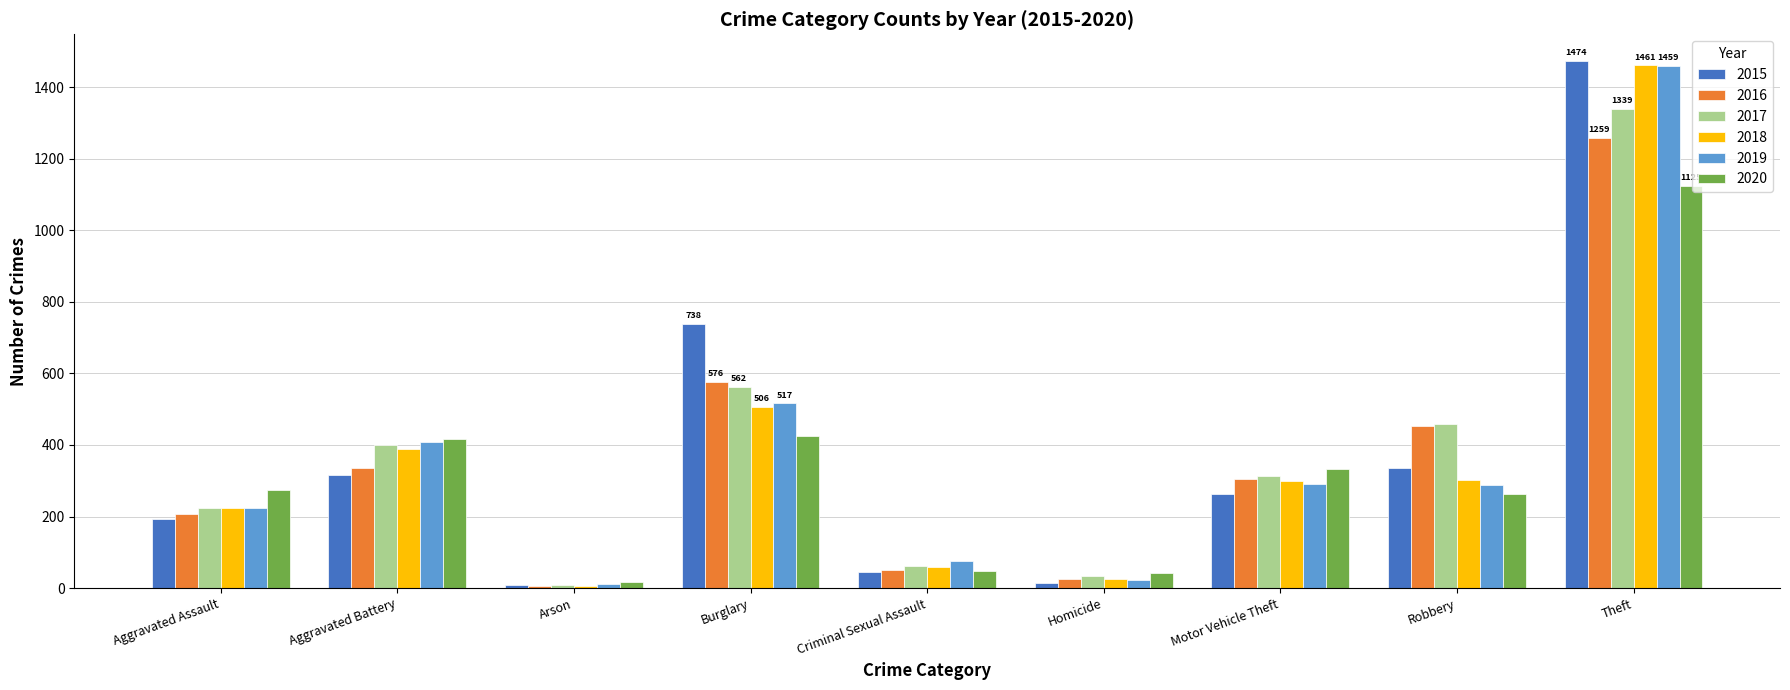

Are the bars horizontal?

No